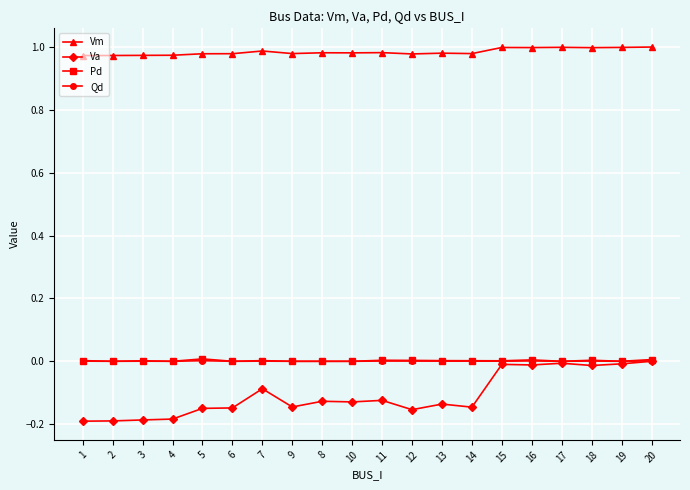

Which series has the largest total across all categories?

Vm